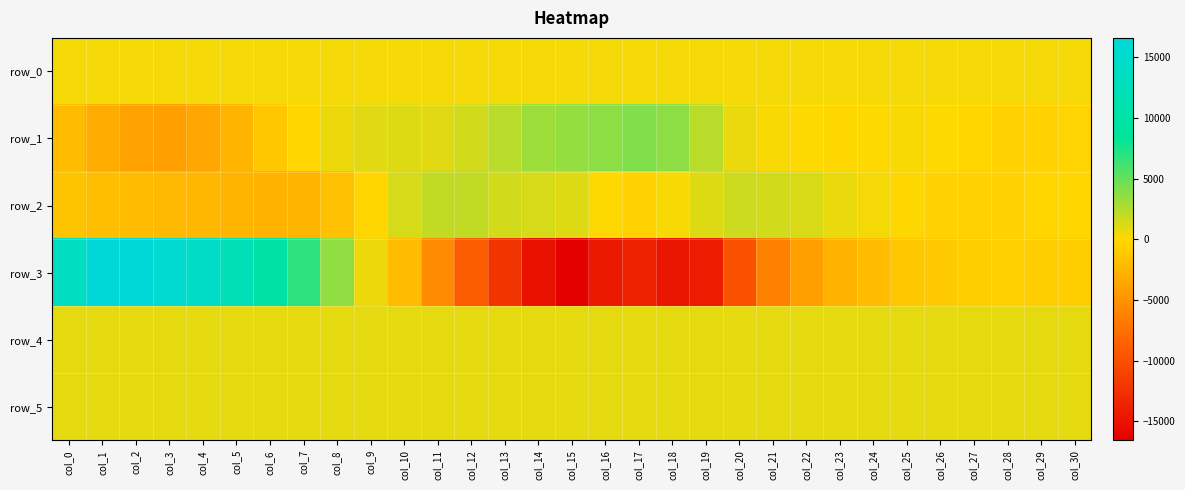

Which category has the highest value across all series?

col_2